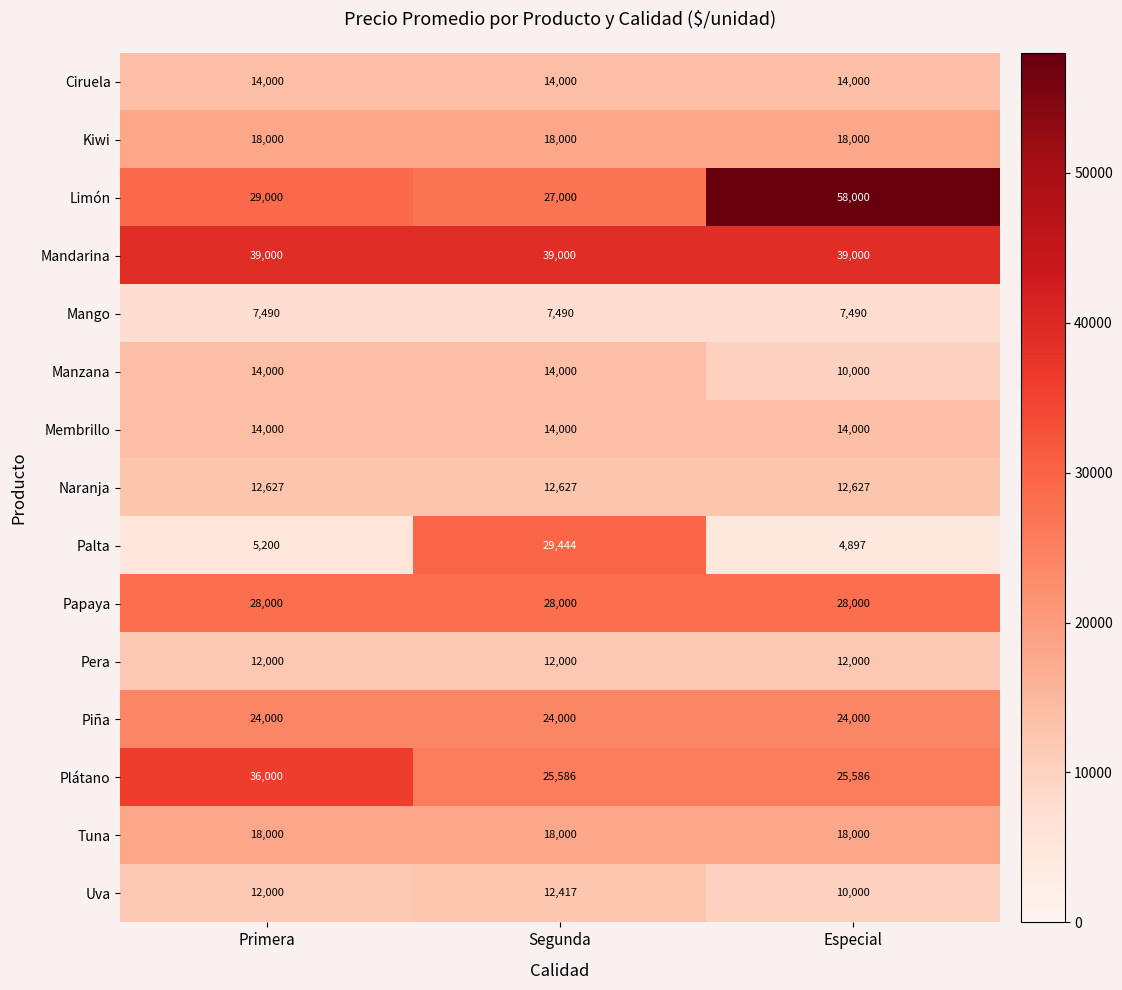

Which series has the largest total across all categories?

Mandarina